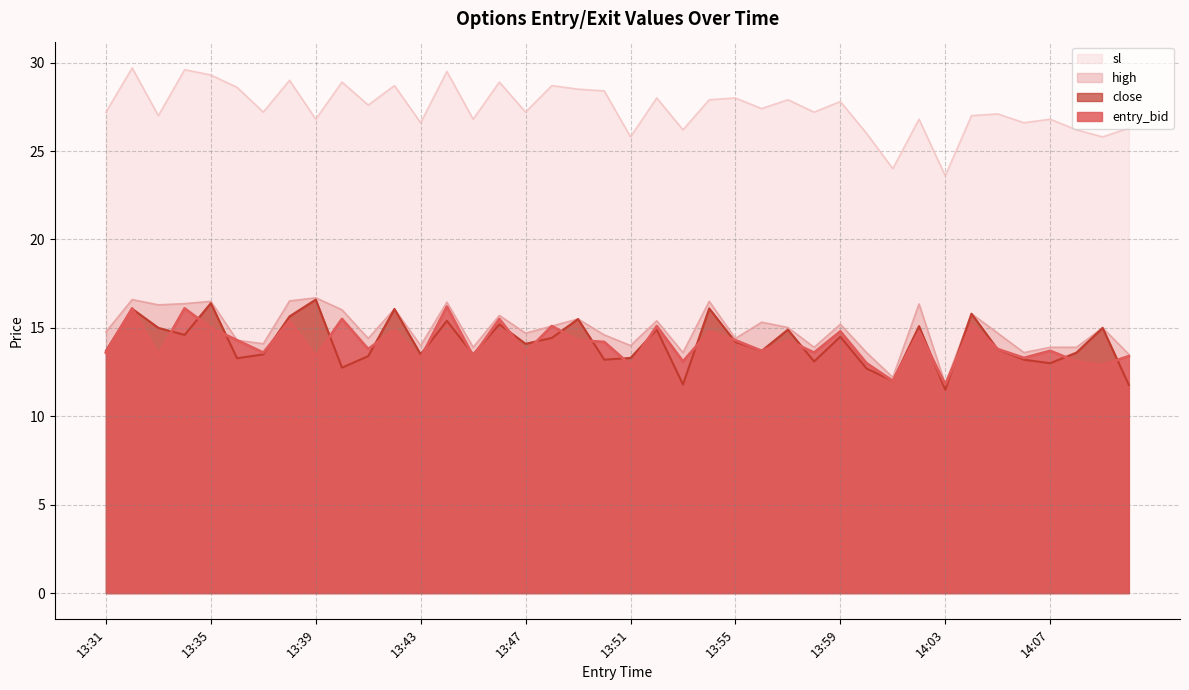

Where does the entry_bid series first go above 13?

13:31